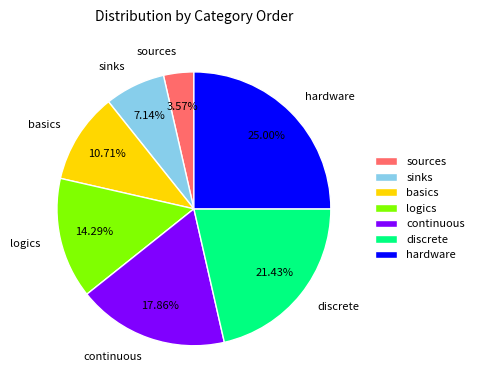

Is it true that hardware is 21% of the pie?

False